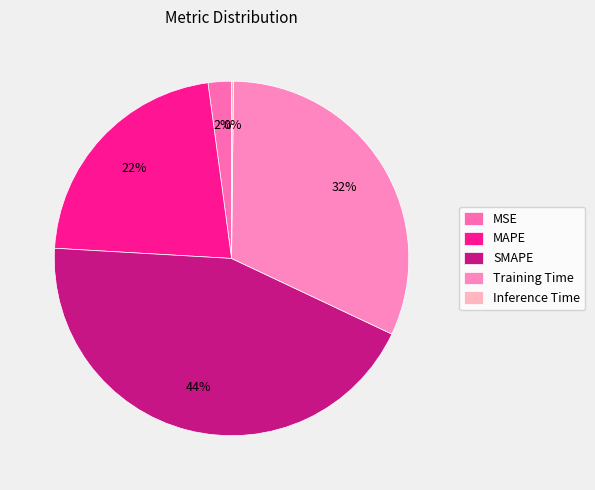

To the nearest percent, what portion does MAPE represent?

22%